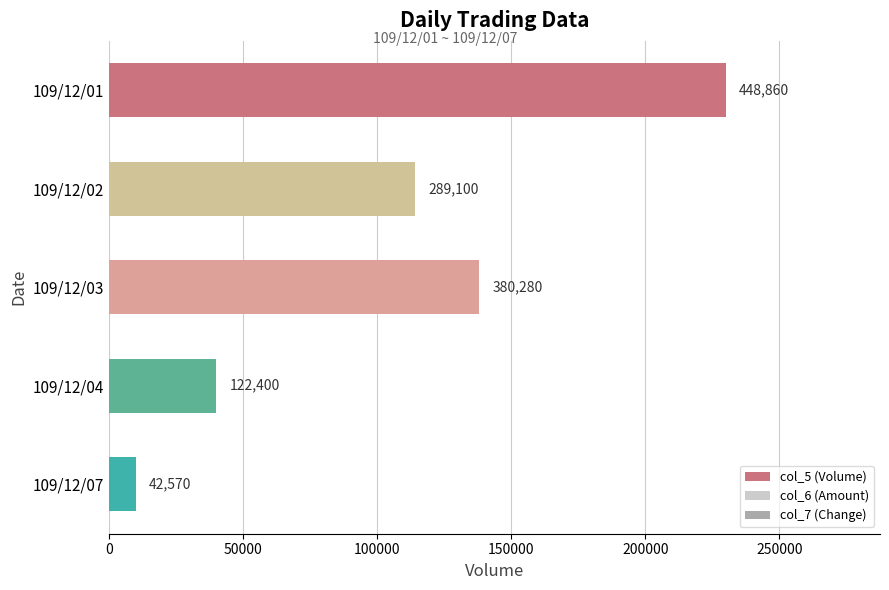

How many bars are there in total?

5